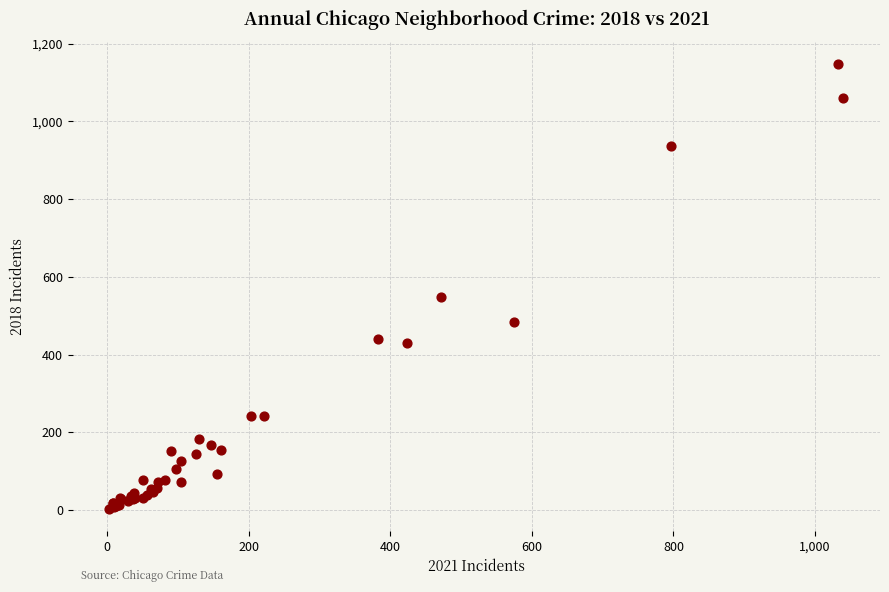

What Y value in the scatter plot is closest to 576?

548